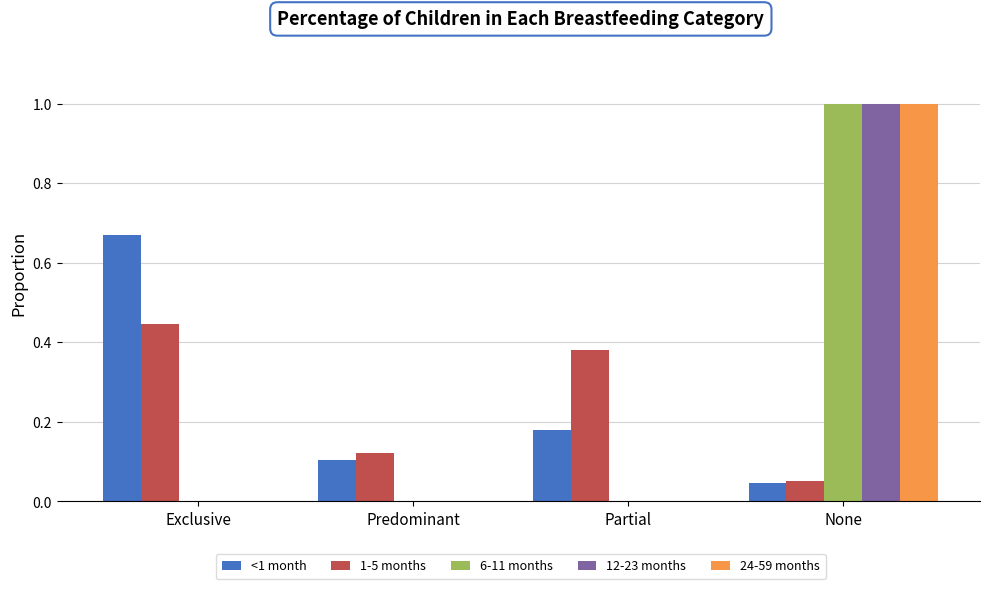

True or false: 1-5 months has a value of 0.6 at Exclusive.

False